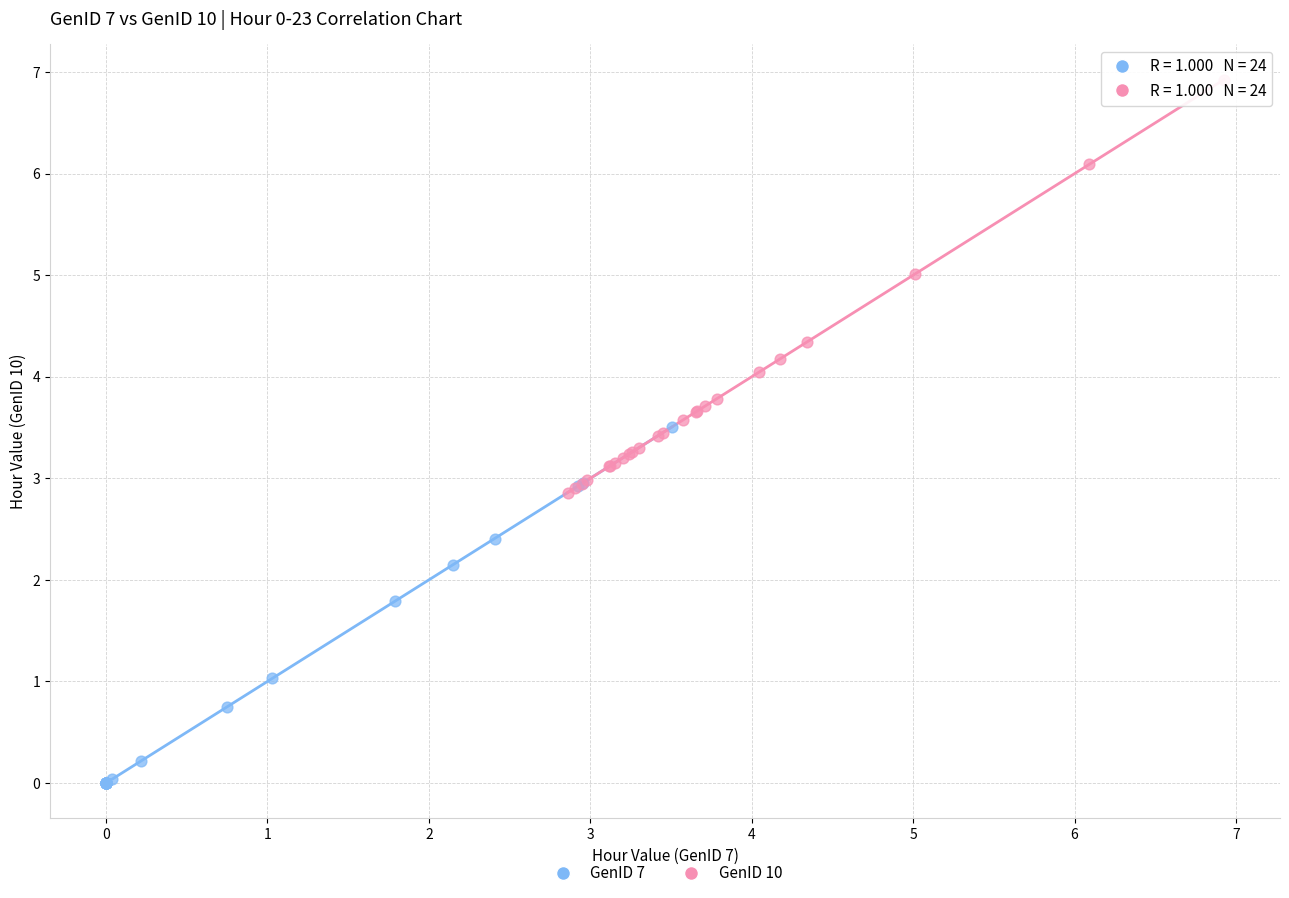

Which series contains the highest Y value?

GenID 10